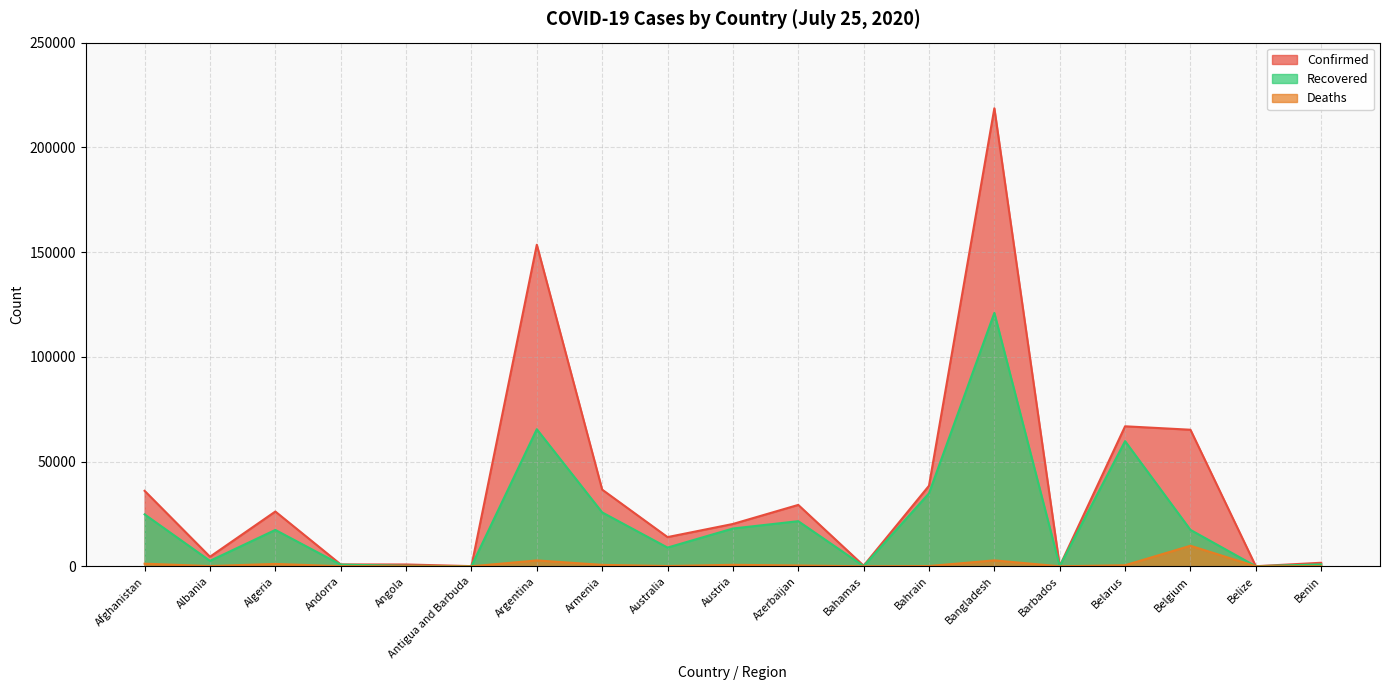

At which category is the sum across all series the highest?

Bangladesh